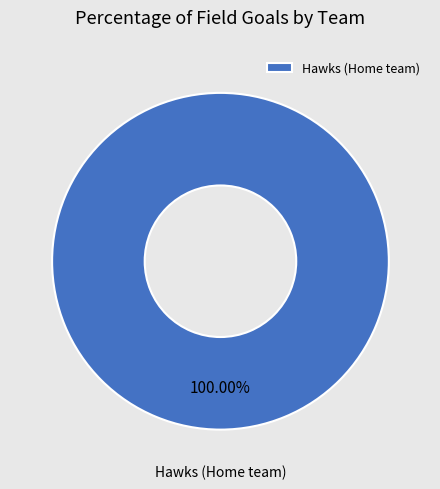

Which category accounts for the majority?

Hawks (Home team)